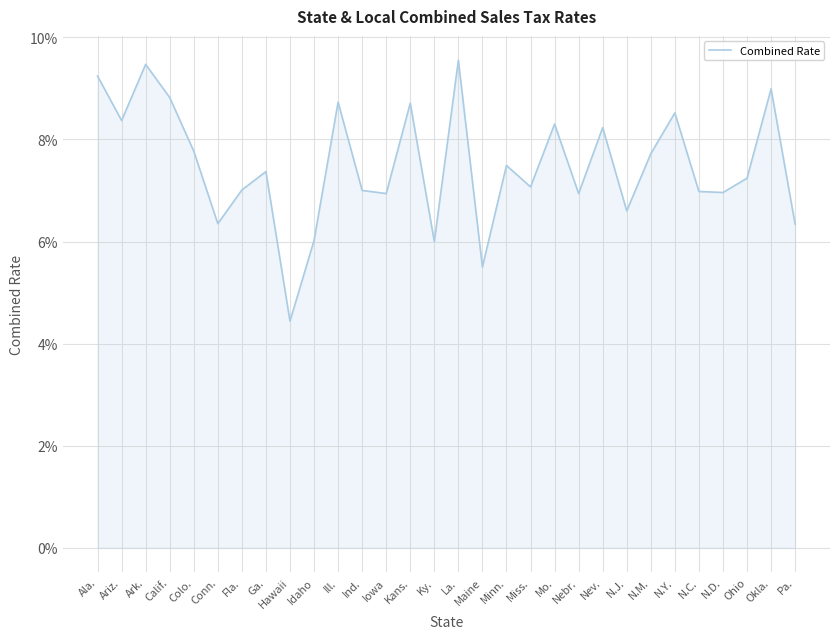

Does the chart display data point markers on the line(s)?

No